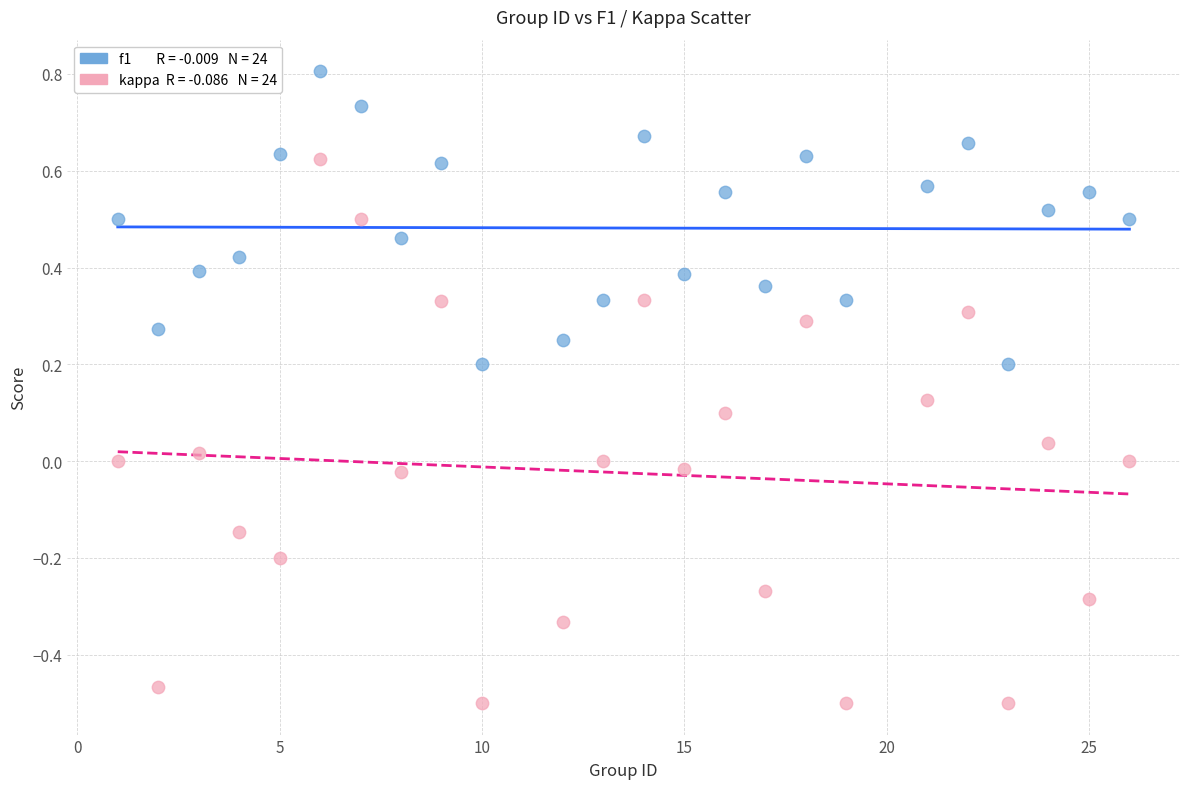

Across all data points, what is the range of X values (max minus min)?

25.0